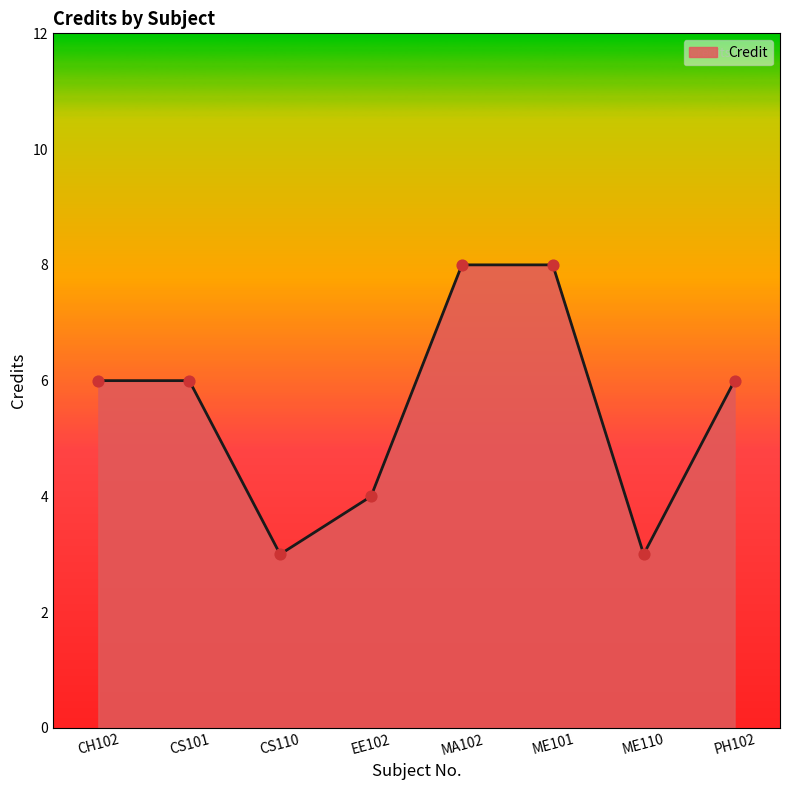

Between EE102 and CS101, which is larger?

CS101